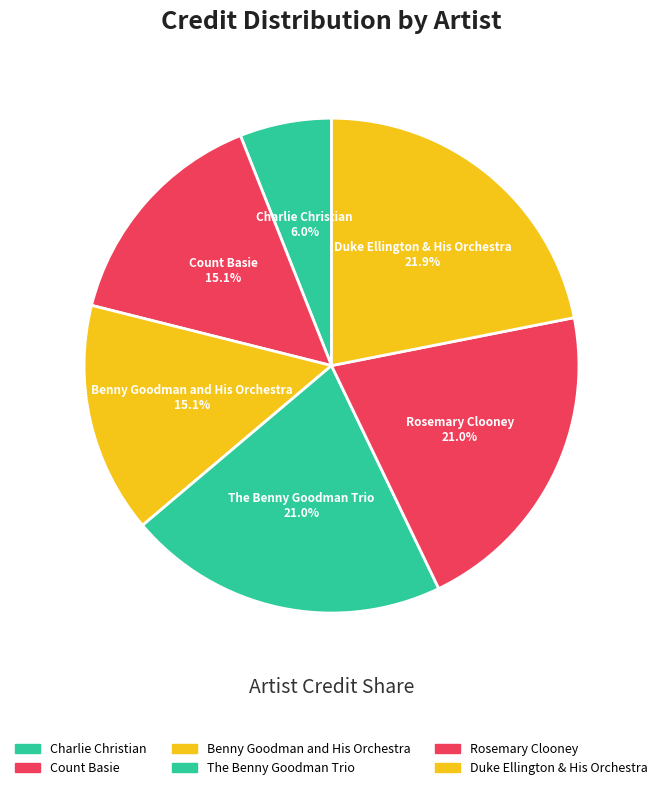

To the nearest percent, what is the average slice percentage?

17%